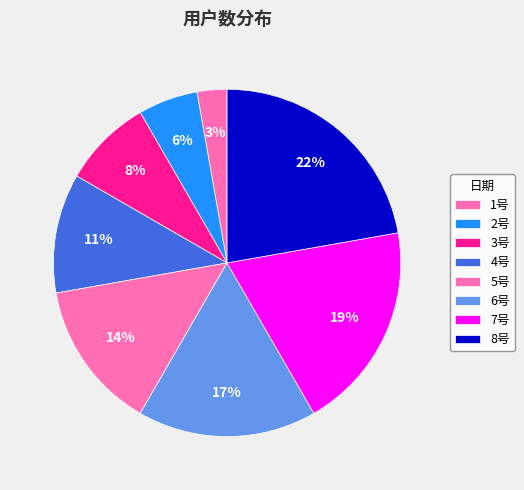

Is 6号 the majority of the pie?

No